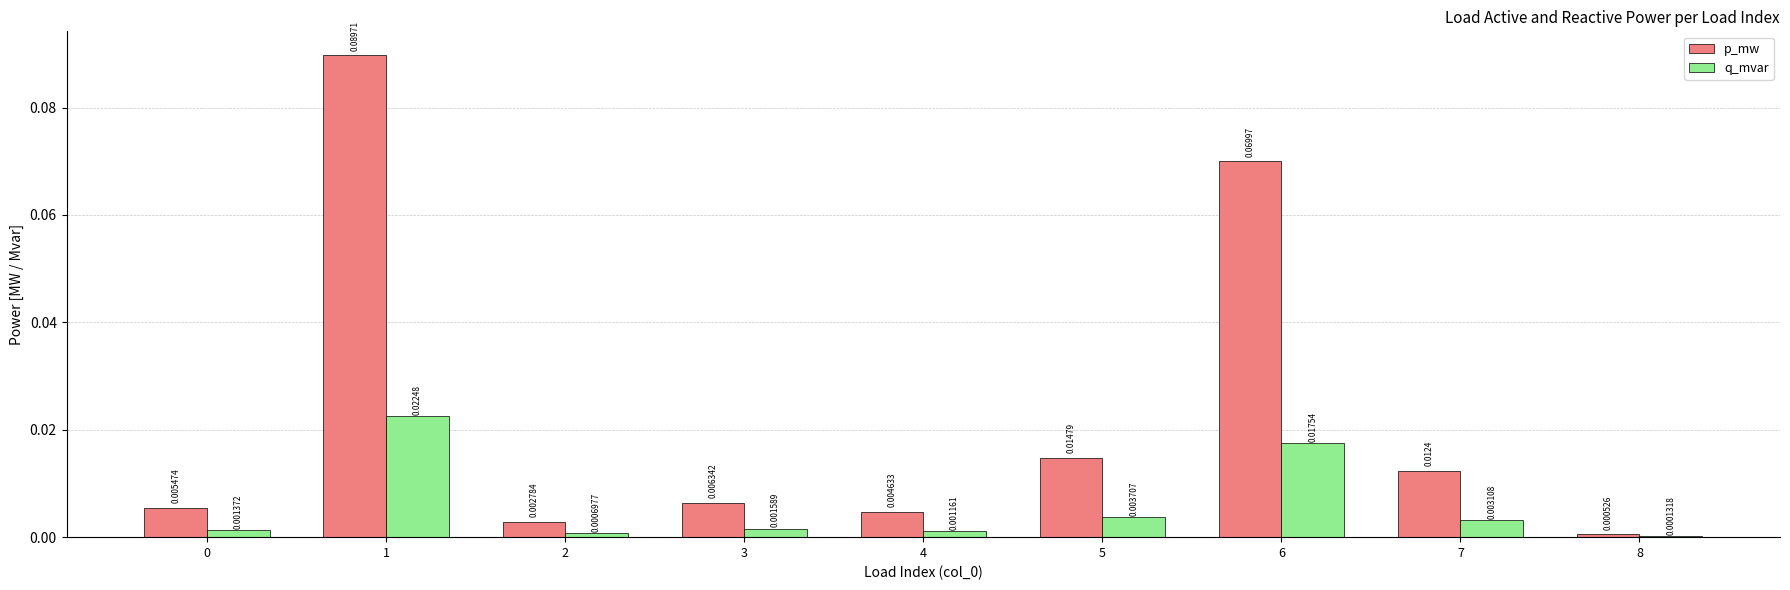

Which series has the largest total across all categories?

p_mw